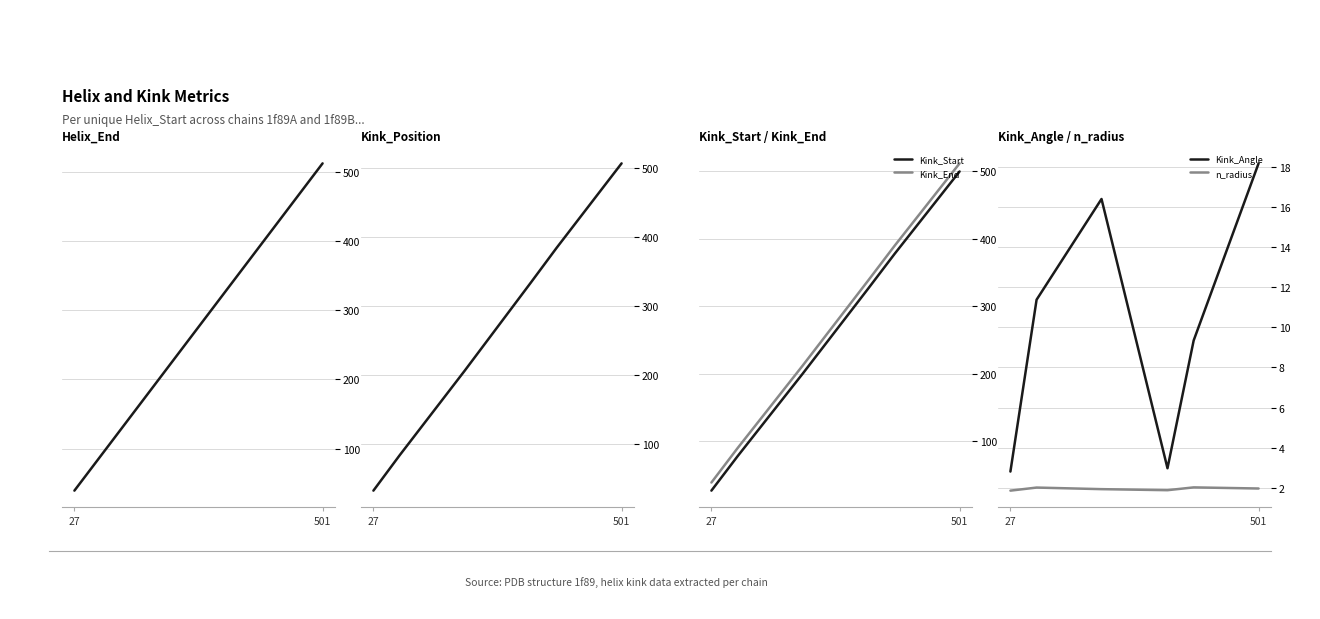

Which series has the largest range (max minus min)?

Kink_Start